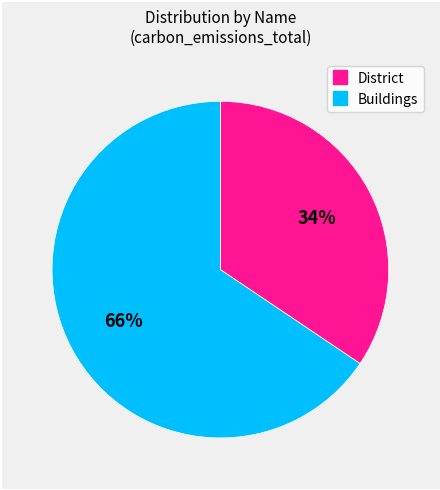

Is there a majority slice in this chart?

Yes